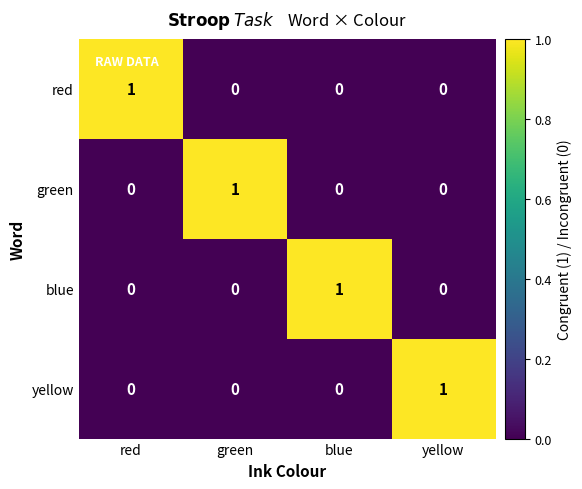

How many categories are shown in the chart?

4